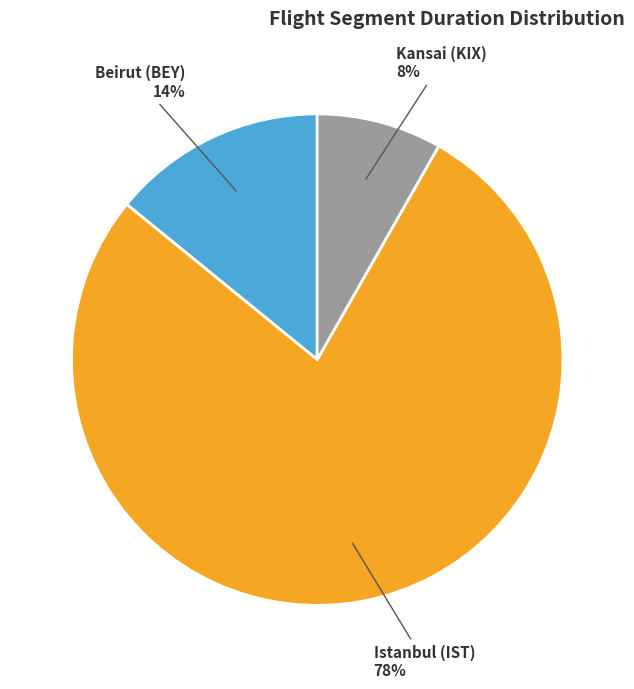

Do Kansai (KIX) and Beirut (BEY) together represent more than half of the pie?

No